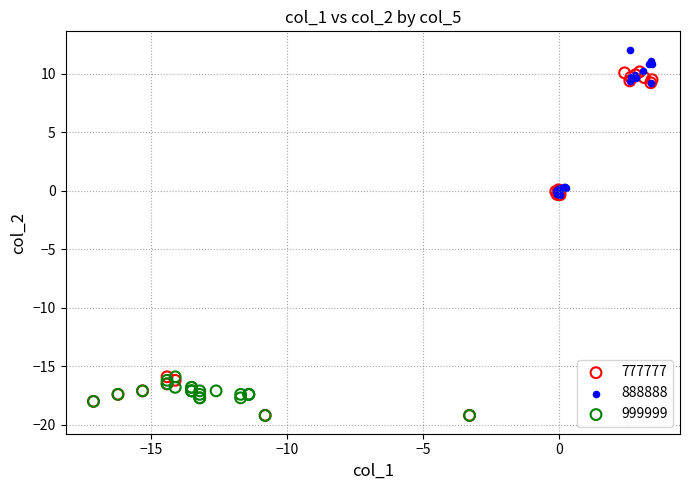

Which series reaches the maximum Y coordinate?

888888